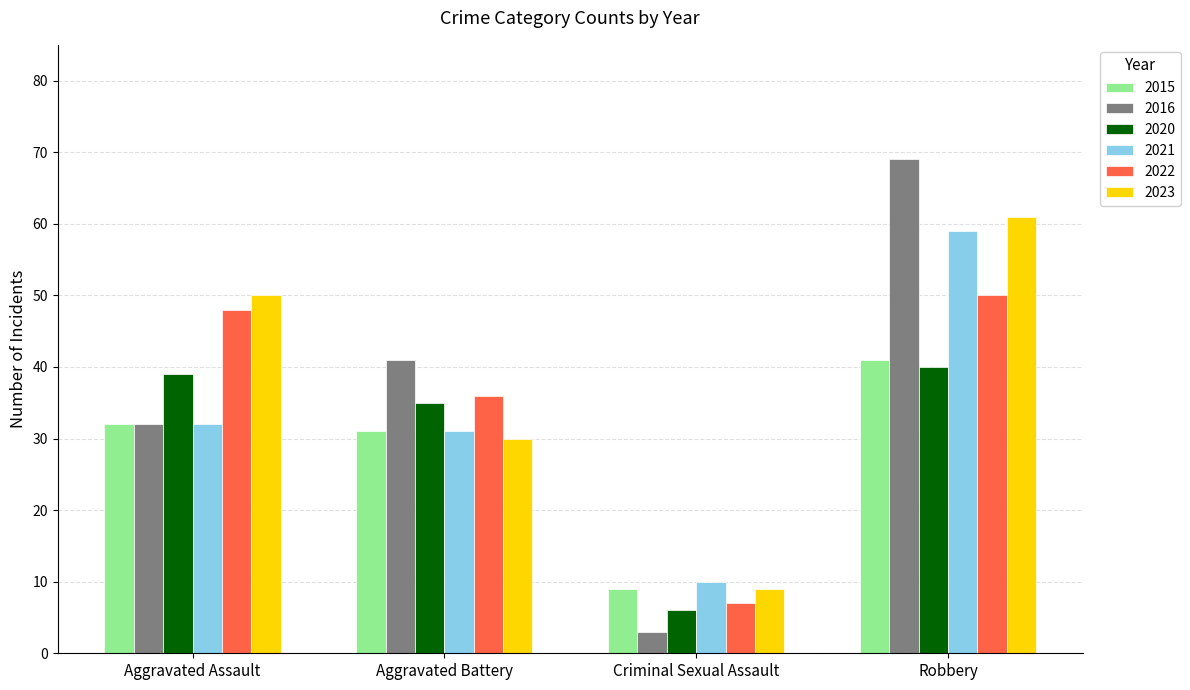

How many data points in 2023 are less than 50?

2